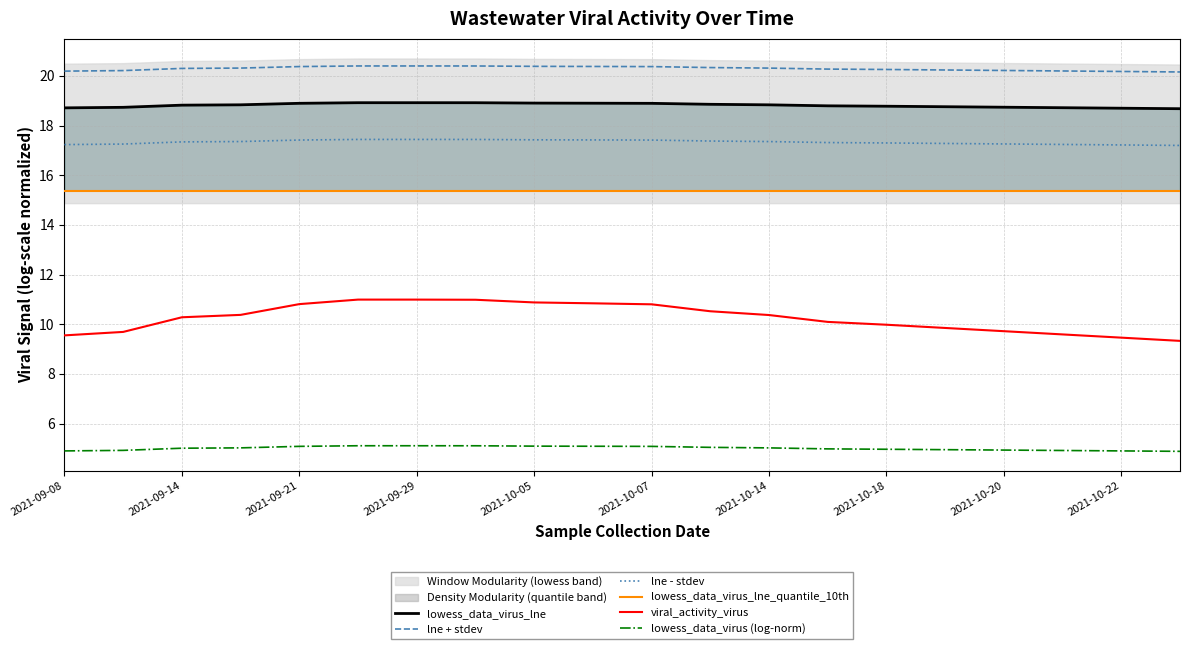

True or false: lne + stdev and viral_activity_virus intersect in this chart.

False